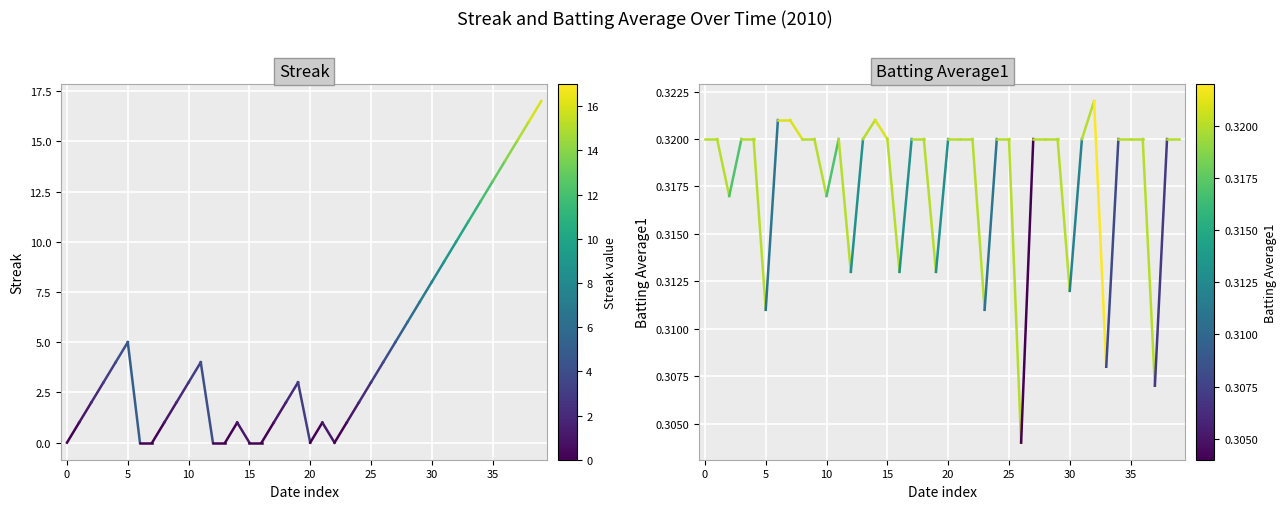

Which series has the largest total across all categories?

Streak